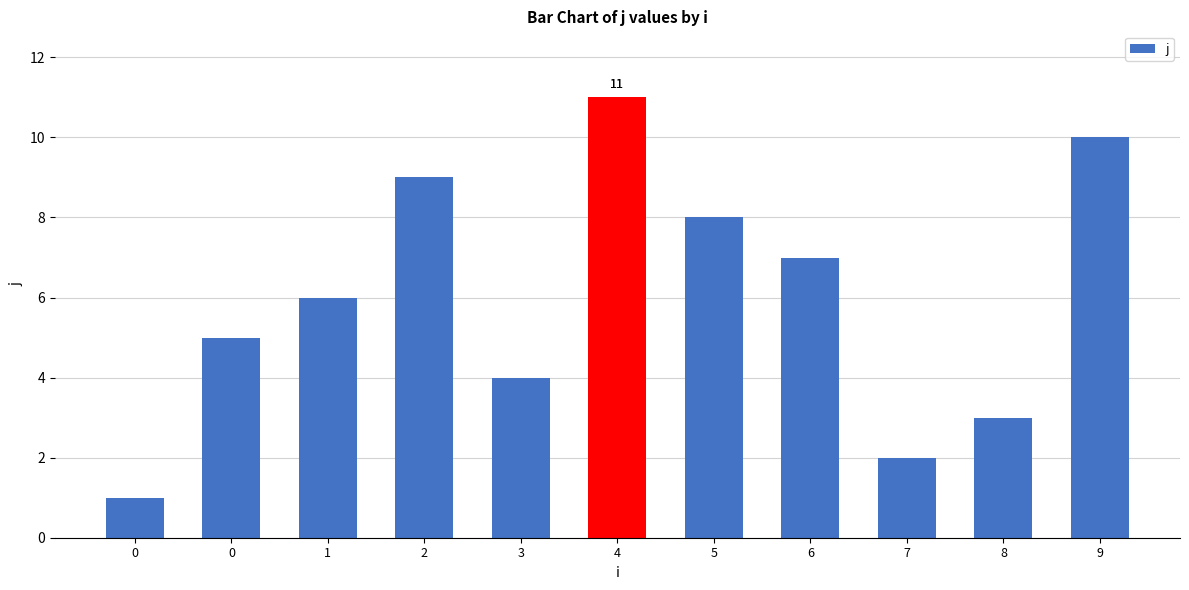

What is the average value?

6